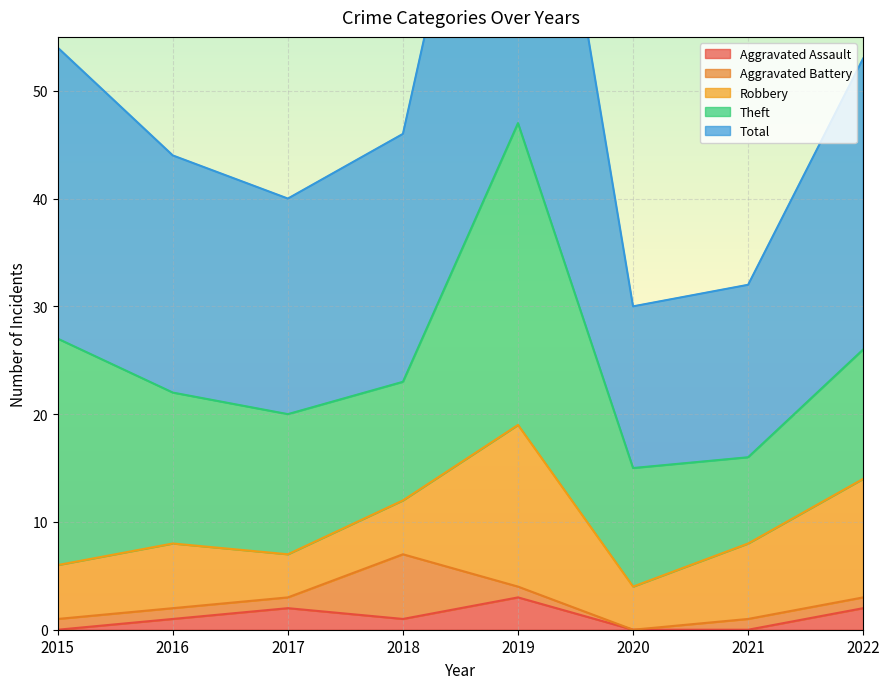

Where does the Aggravated Assault series first go above 1?

2017